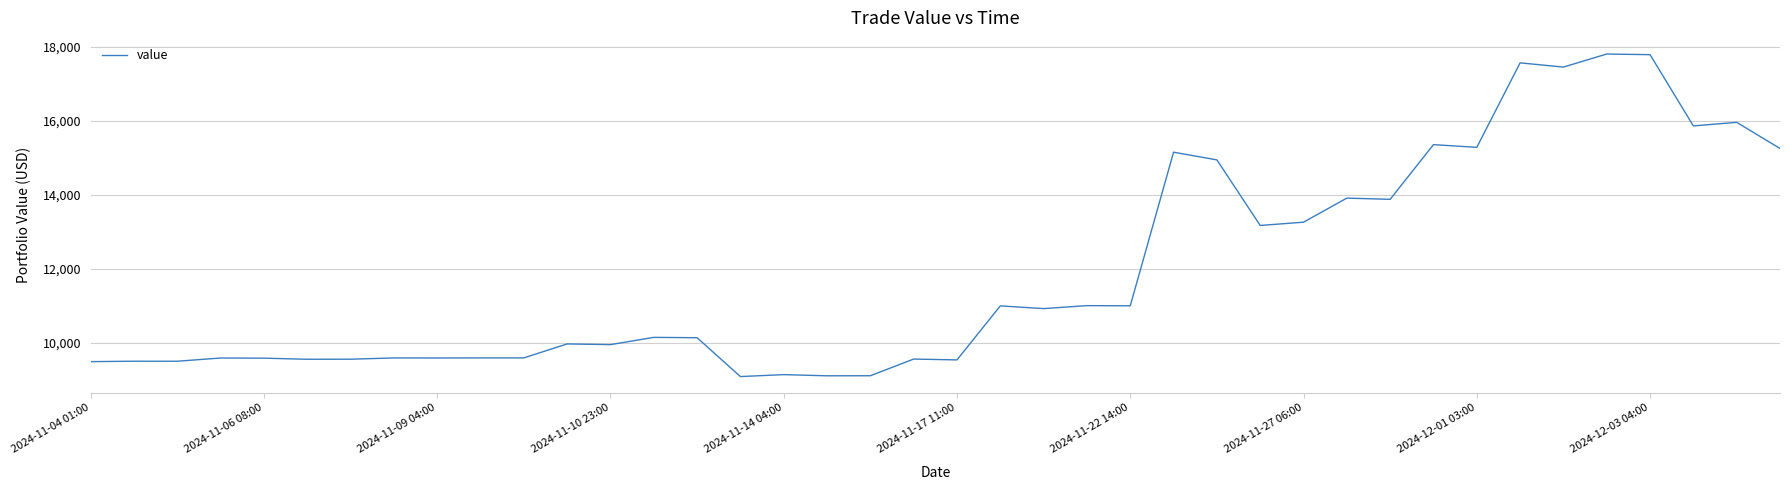

What is the difference between the maximum and minimum values?

8714.4